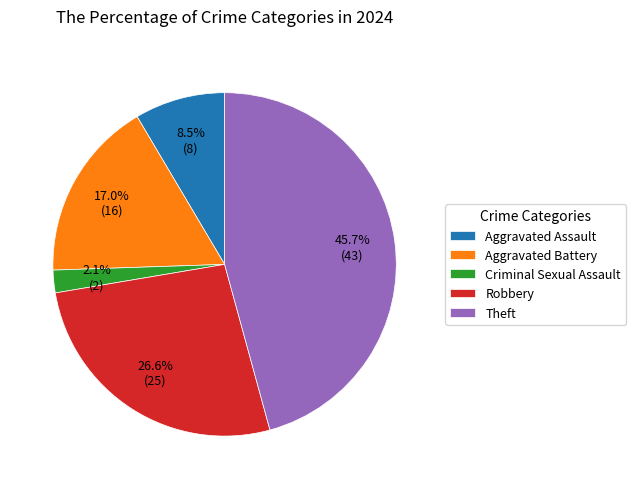

Combined, do Aggravated Battery and Criminal Sexual Assault account for over 50%?

No